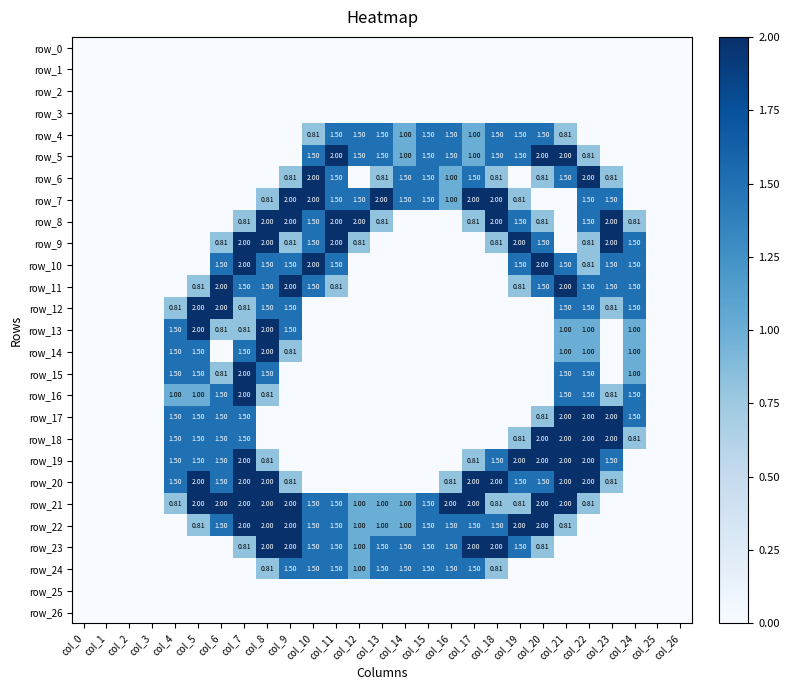

List the series in order of their peak value, highest first.

row_5, row_6, row_7, row_8, row_9, row_10, row_11, row_12, row_13, row_14, row_15, row_16, row_17, row_18, row_19, row_20, row_21, row_22, row_23, row_4, row_24, row_0, row_1, row_2, row_3, row_25, row_26